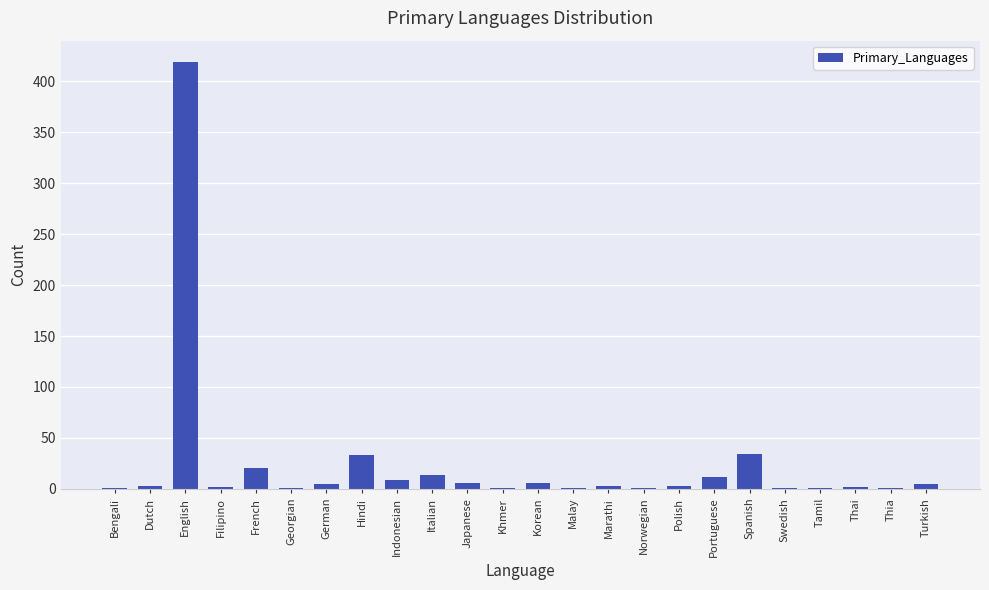

At which category does the chart reach its peak across all series?

English